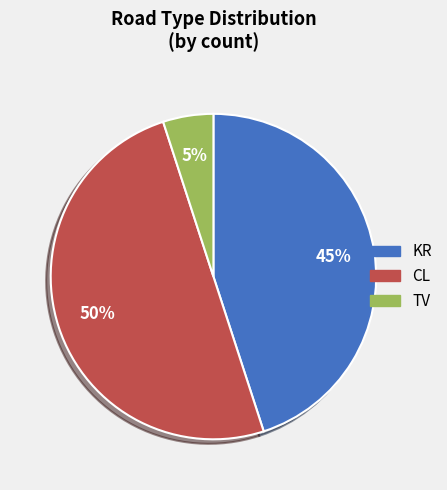

Which slice is the smallest?

TV